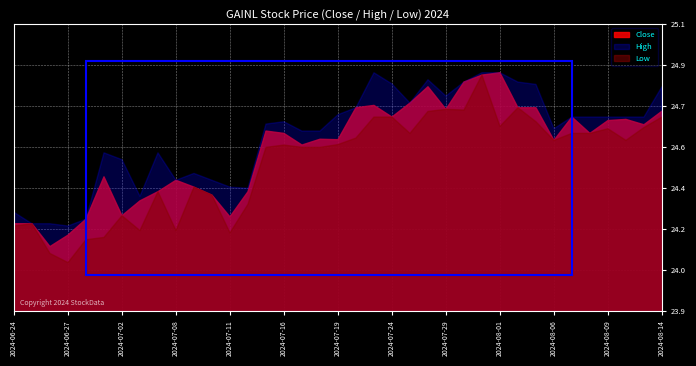

True or false: Close has more than 0 interior local peaks.

True